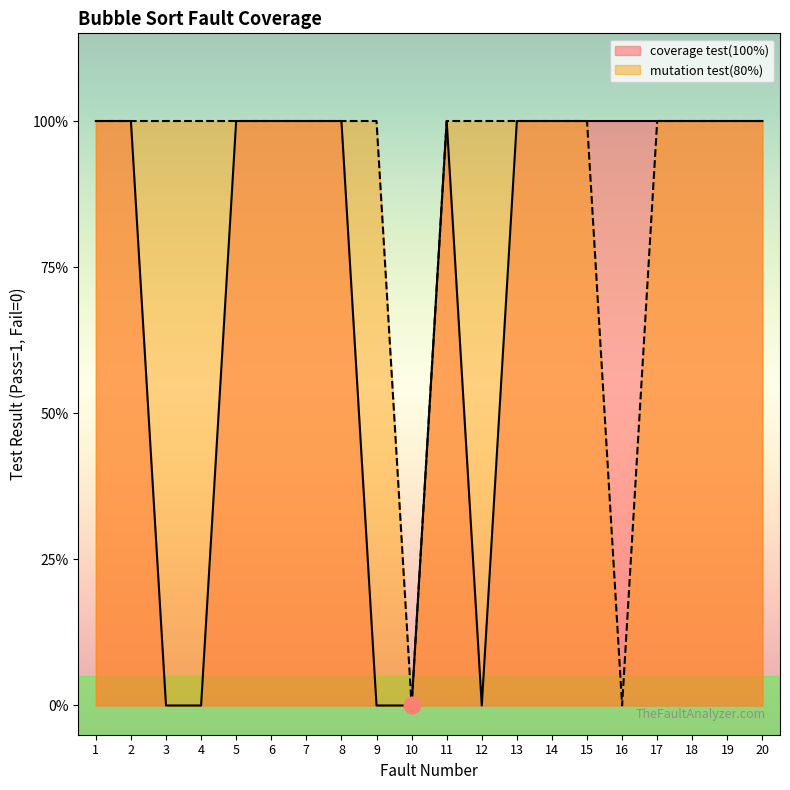

In mutation test(80%), how many points are lower than both neighbors (excluding endpoints)?

2